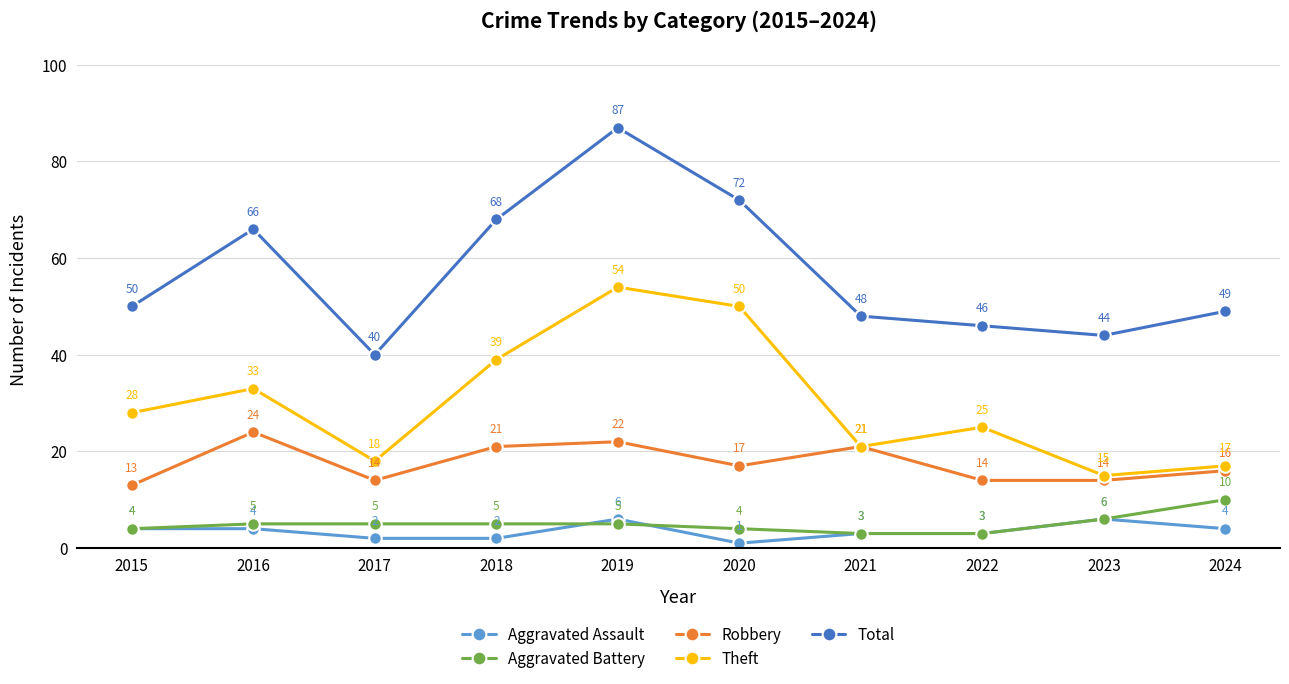

What is the difference between the maximum and minimum values in the Total series?

47